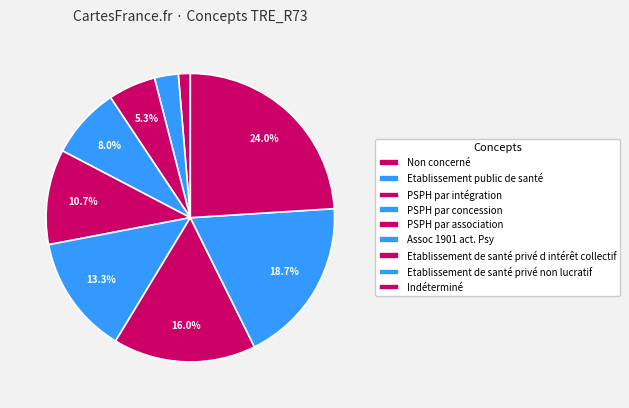

What percentage is the Etablissement de santé privé d intérêt collectif slice, to the nearest percent?

16%